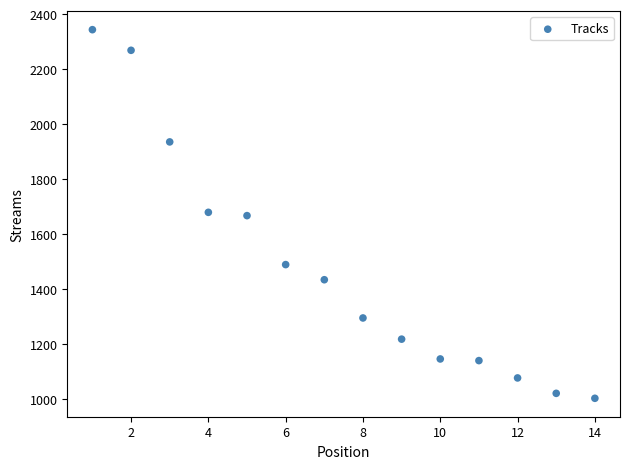

What is the range of X values (max minus min)?

13